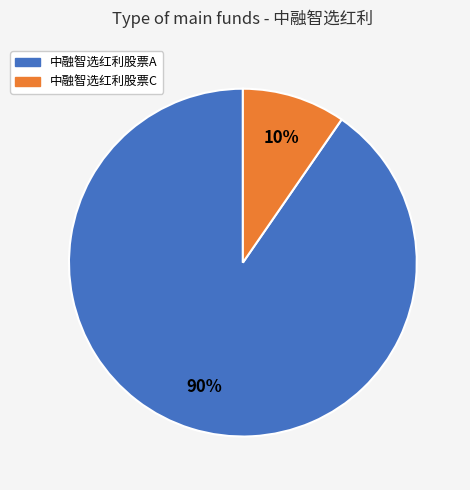

To the nearest percent, what is the combined percentage of 中融智选红利股票A and 中融智选红利股票C?

100%